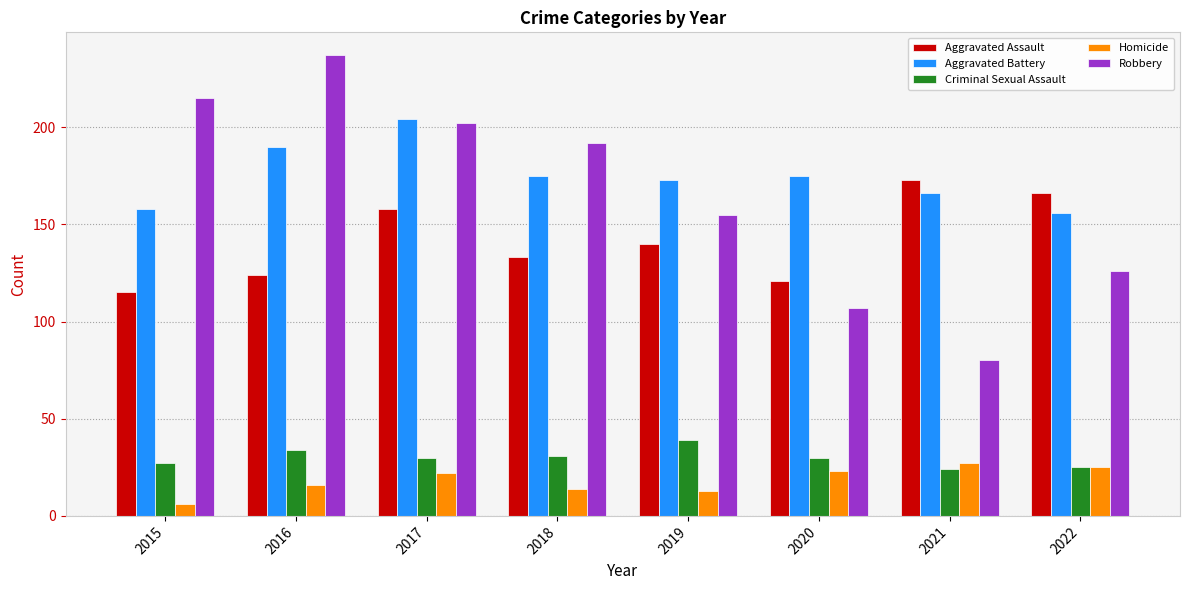

Reading left to right, transcribe all the data shown in this chart.

Aggravated Assault: 2015=115	2016=124	2017=158	2018=133	2019=140	2020=121	2021=173	2022=166
Aggravated Battery: 2015=158	2016=190	2017=204	2018=175	2019=173	2020=175	2021=166	2022=156
Criminal Sexual Assault: 2015=27	2016=34	2017=30	2018=31	2019=39	2020=30	2021=24	2022=25
Homicide: 2015=6	2016=16	2017=22	2018=14	2019=13	2020=23	2021=27	2022=25
Robbery: 2015=215	2016=237	2017=202	2018=192	2019=155	2020=107	2021=80	2022=126